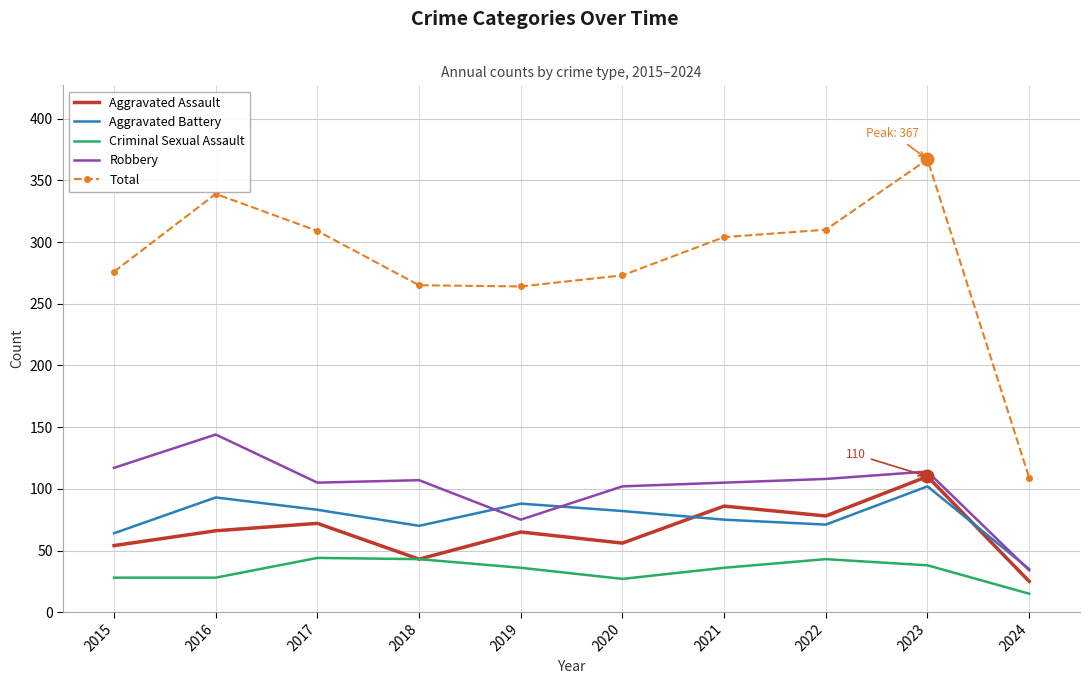

What is the approximate value of Aggravated Assault at 2021, to the nearest 5?

85